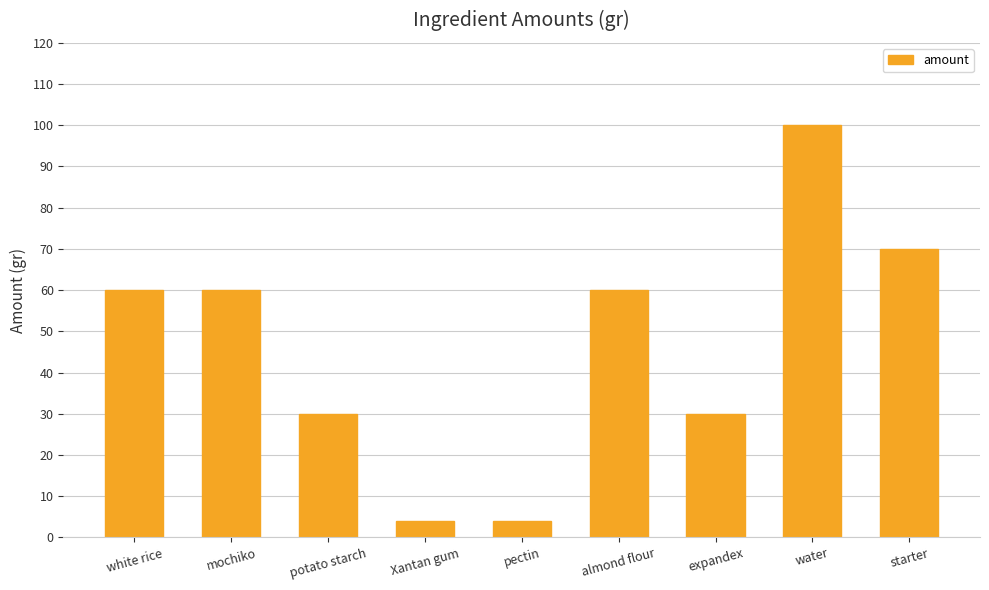

What is the change in value from pectin to expandex?

+26